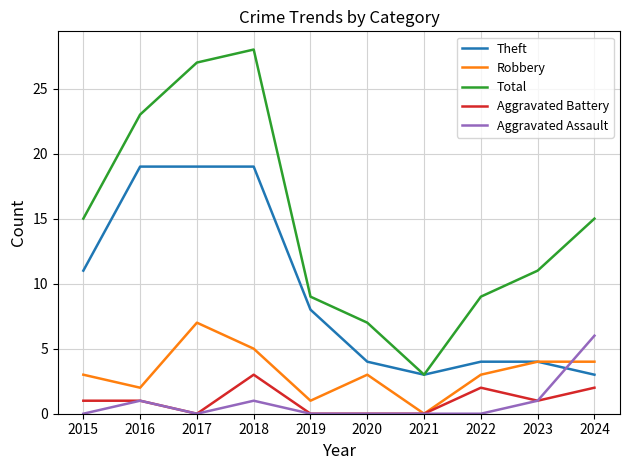

Which category has the highest value in the Robbery series?

2017